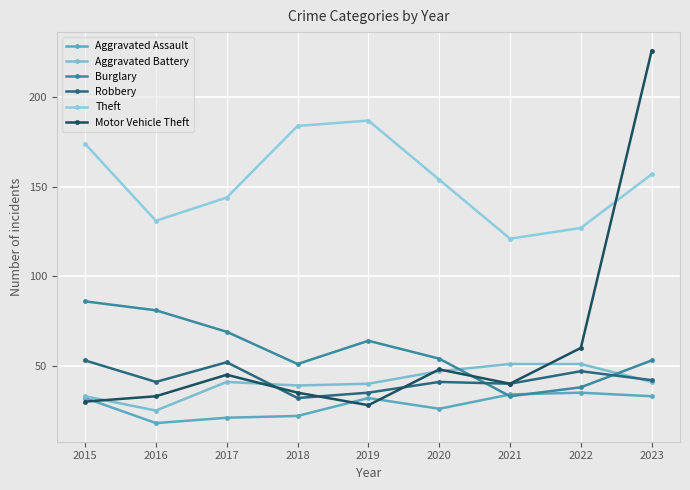

What is the average value of the Theft series?

153